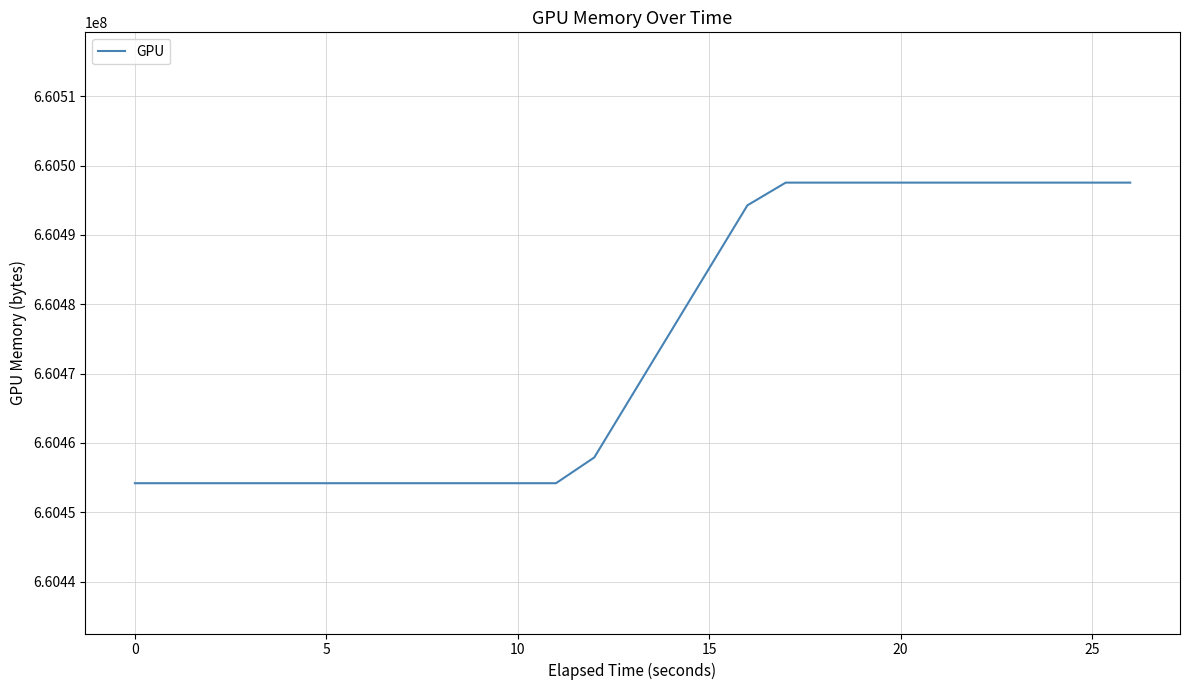

What is the difference between the maximum and minimum values?

43363